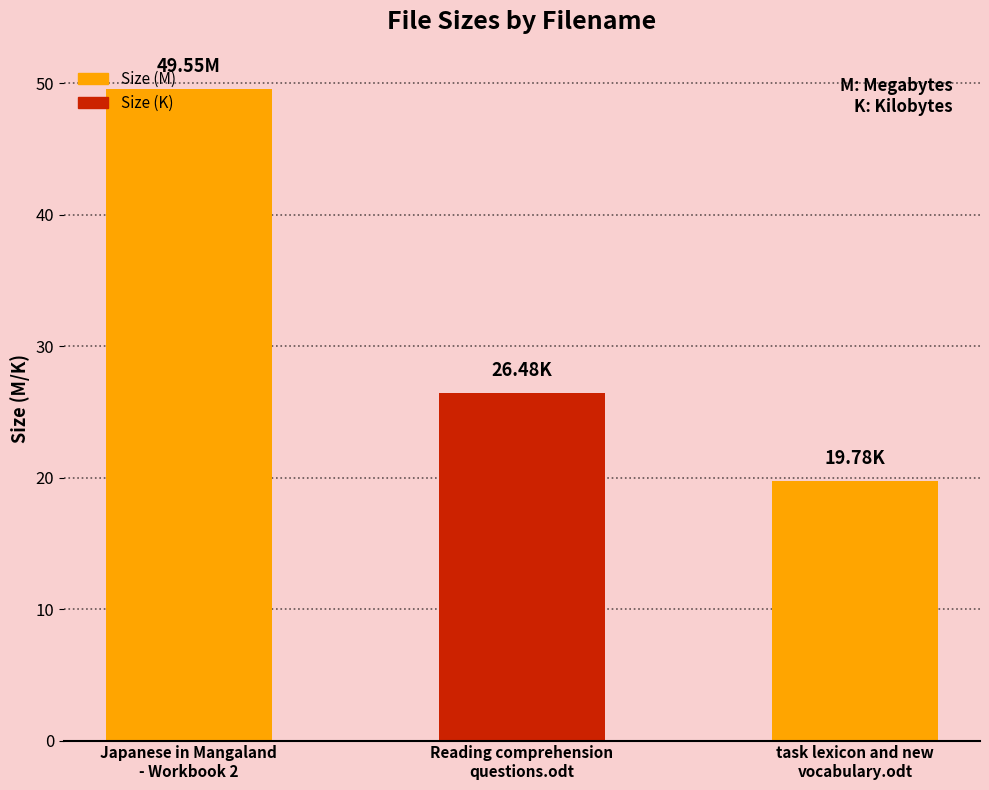

What is the change in value from Reading comprehension
questions.odt to task lexicon and new
vocabulary.odt?

-6.7